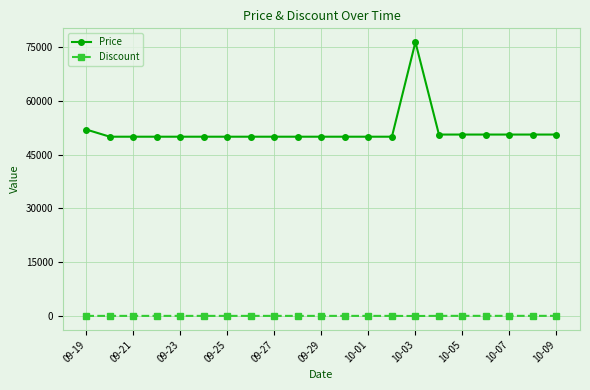

What is the sum of all Price values?

1082000